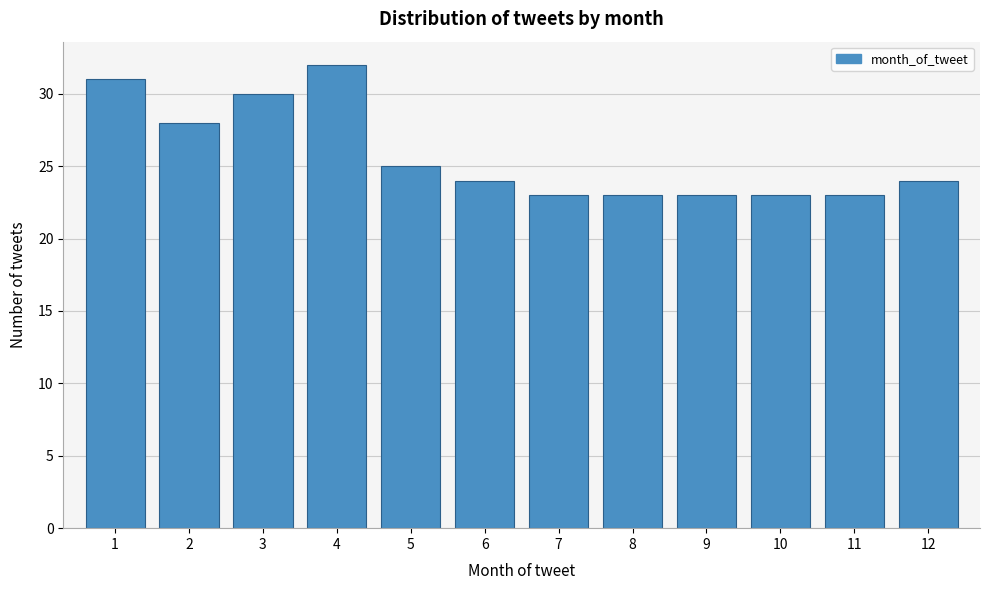

Reading left to right, extract all data points from this chart.

31	28	30	32	25	24	23	23	23	23	23	24